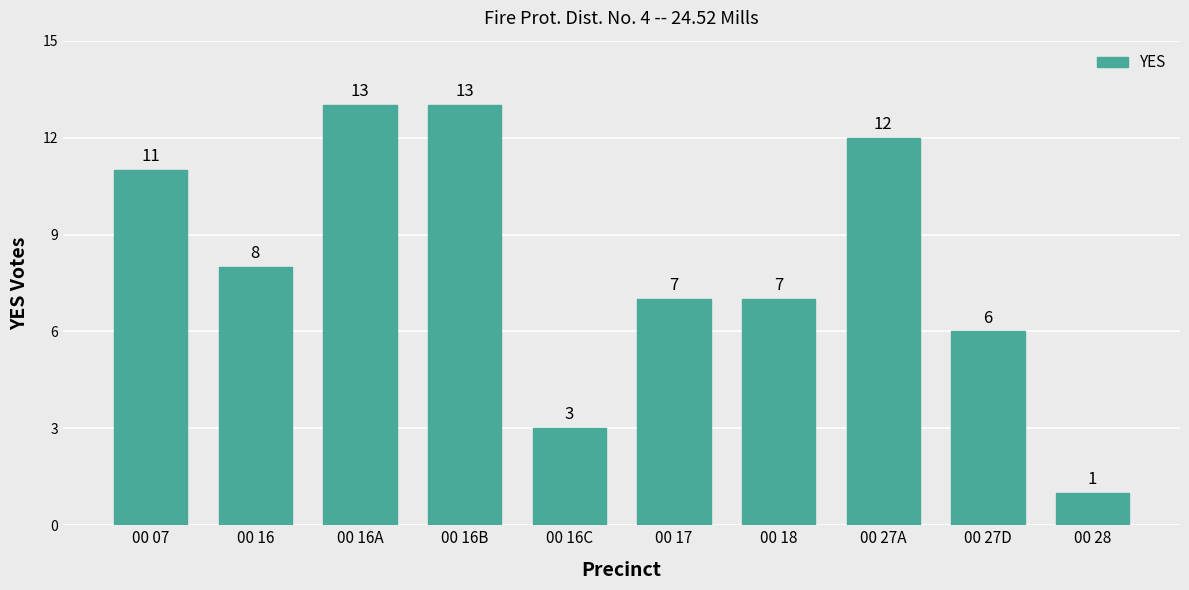

How many series are shown in this chart?

1